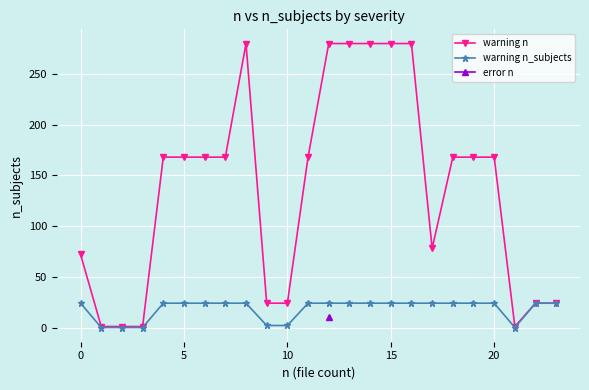

What is the maximum value for warning n?

280